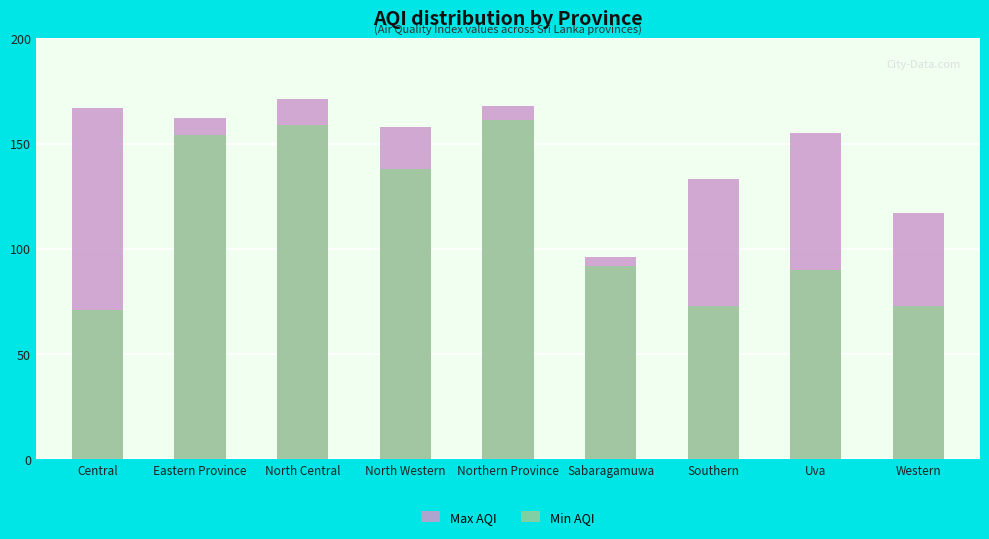

What is the sum of all Min AQI values?

1011